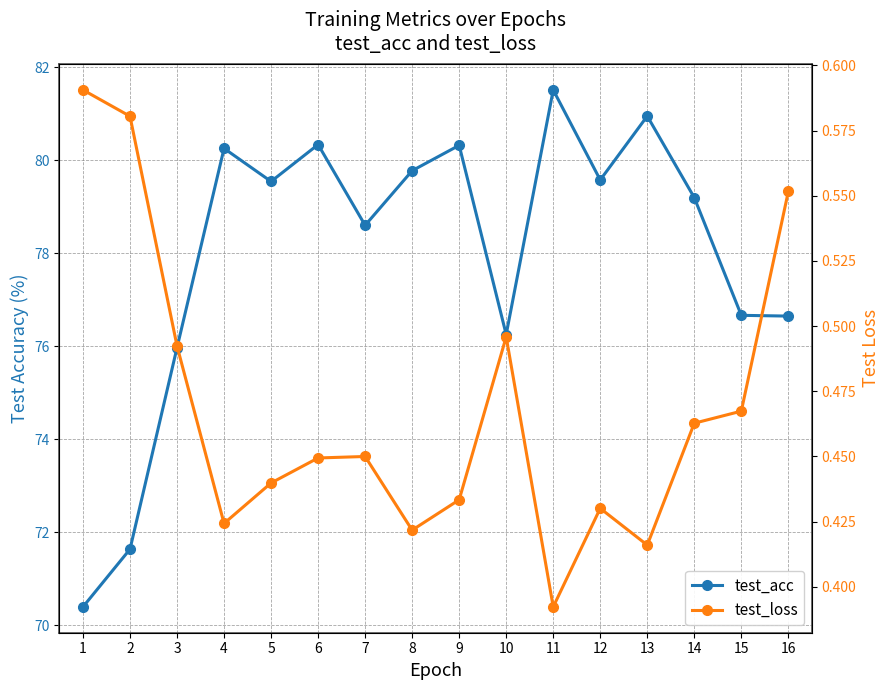

What is the greatest value displayed?

81.5